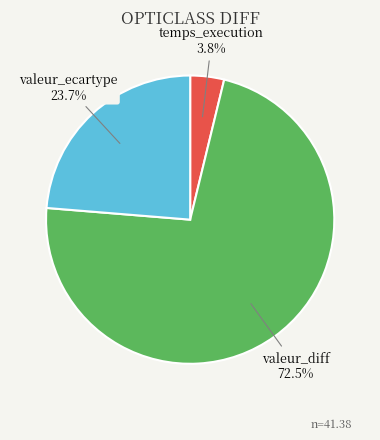

What is the smallest slice in the pie chart?

temps_execution